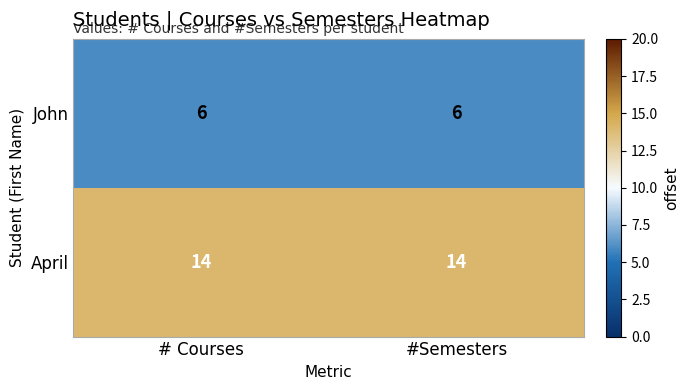

Rank the series by their maximum value, from lowest to highest.

John, April